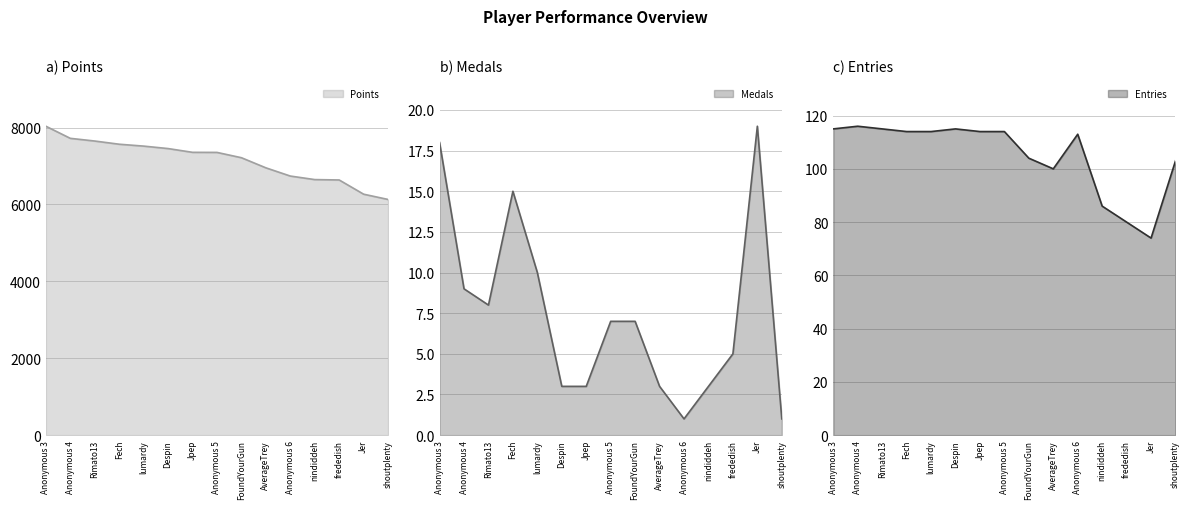

What is the value of the Points point at the 12th from the left?

6648